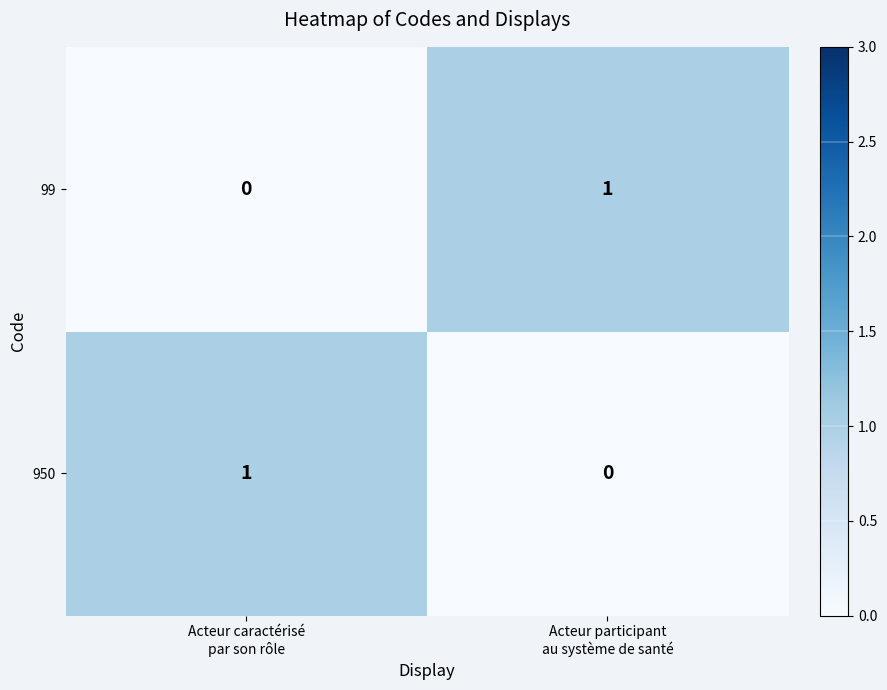

How many series are shown in this chart?

2